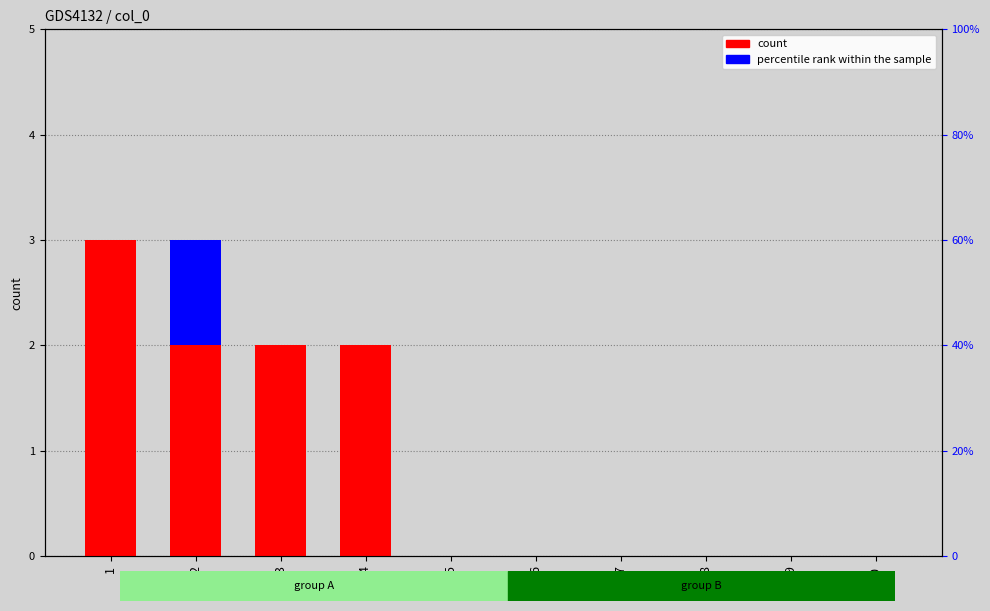

Count the count values in the range 0 to 2.

9